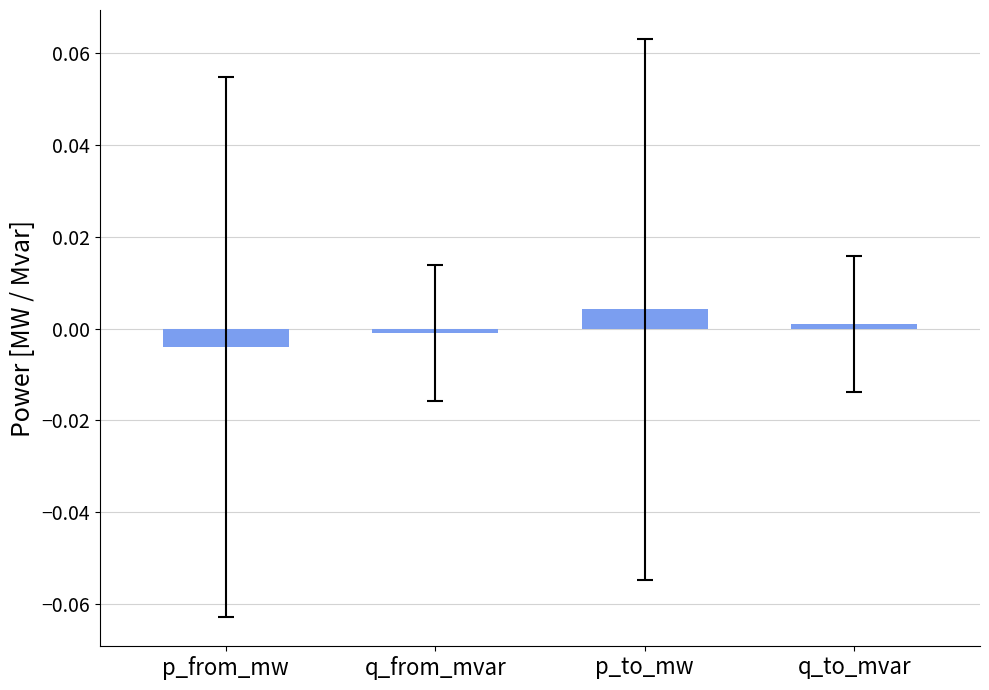

How many data points in p_to_mw are less than 0?

9